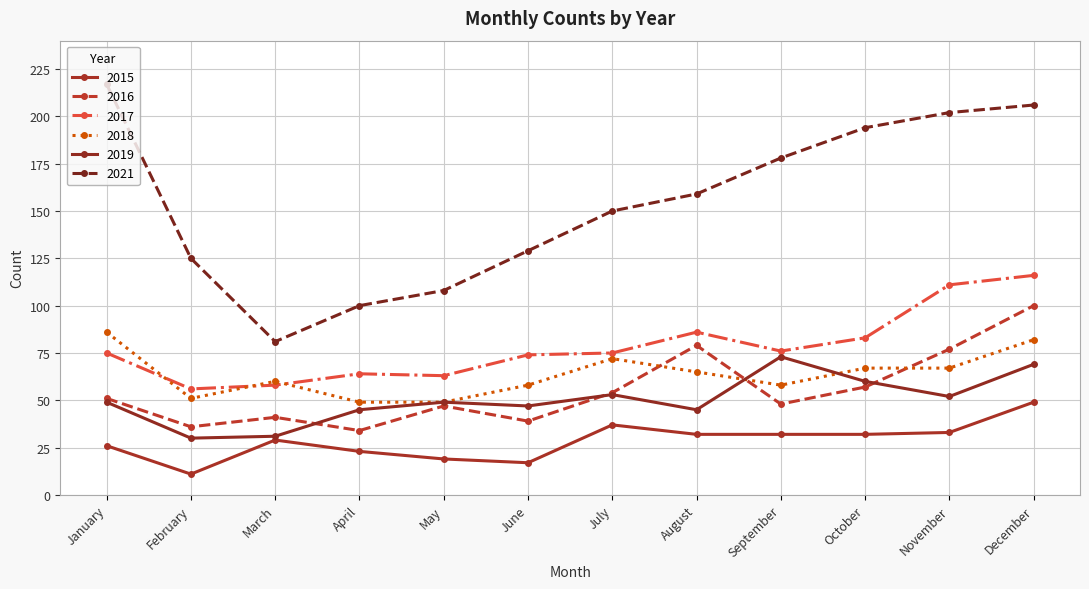

Which series has the widest spread of values?

2021